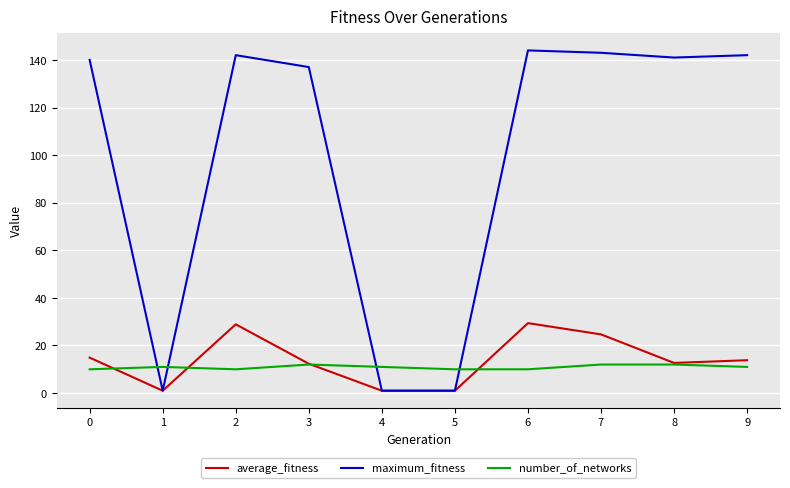

What is the total value across all series at 4?

13.0